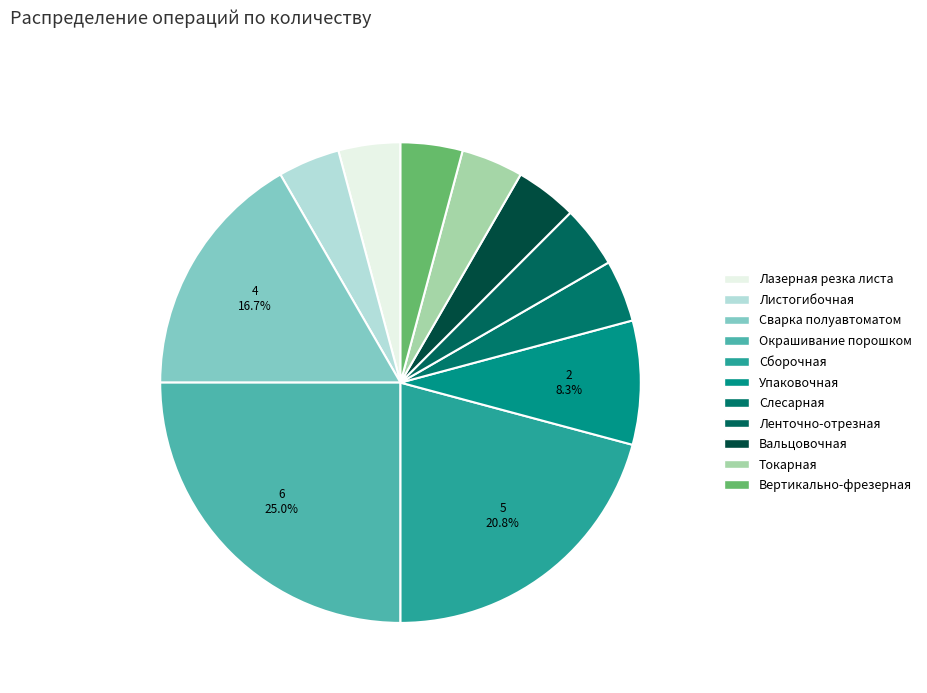

To the nearest percent, what is the difference between the largest and smallest slice percentages?

21%